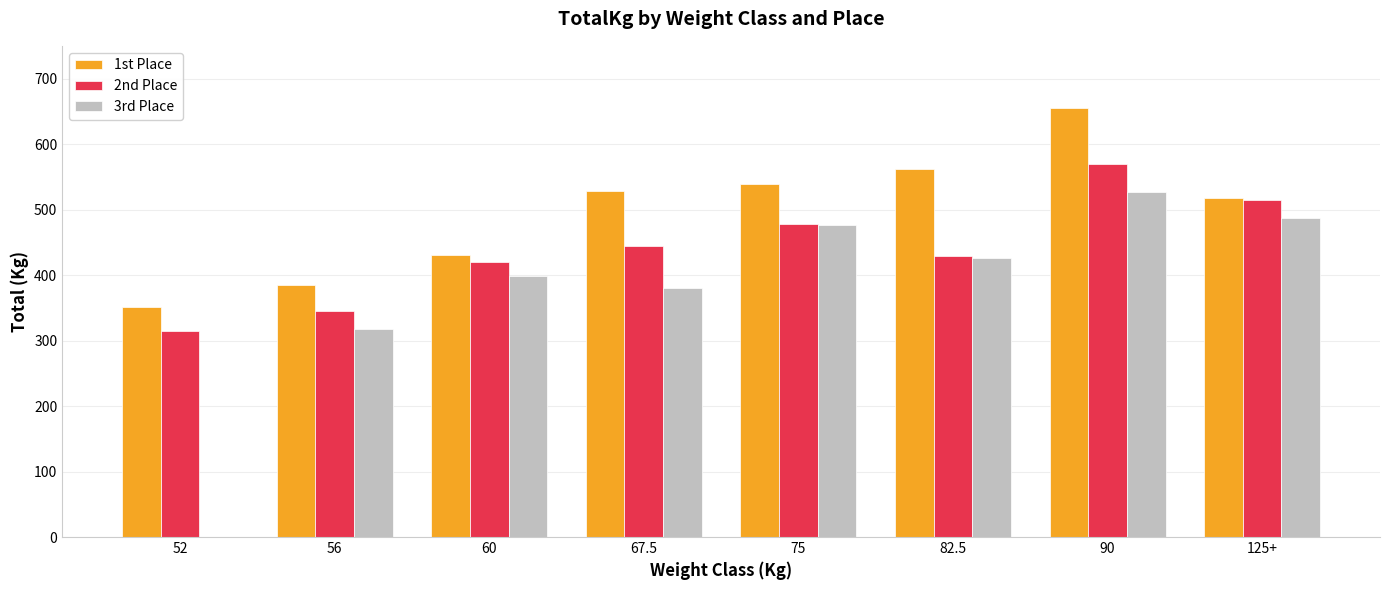

Which series changed the most between 56 and 82.5?

1st Place